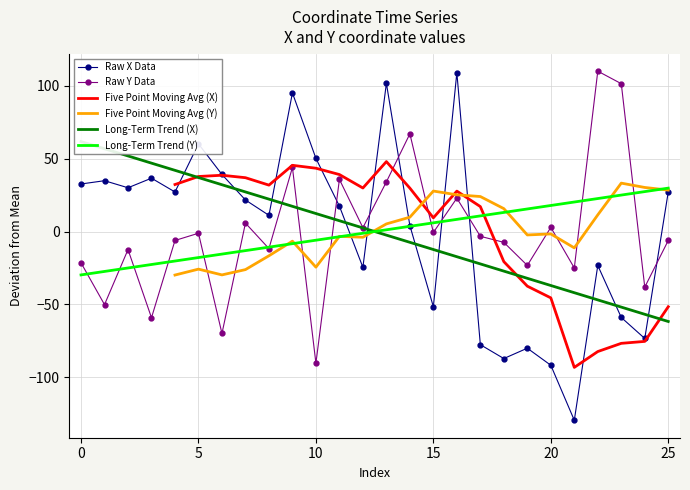

How many interior local valleys does the Five Point Moving Avg (X) series have?

4